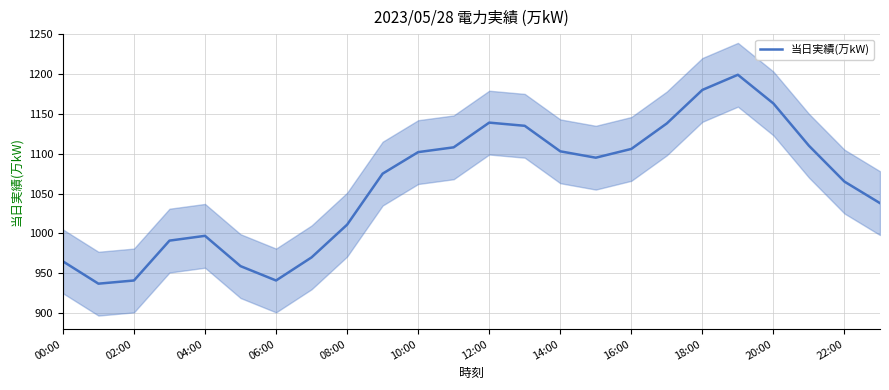

The value at 23 is 1625. True or false?

False